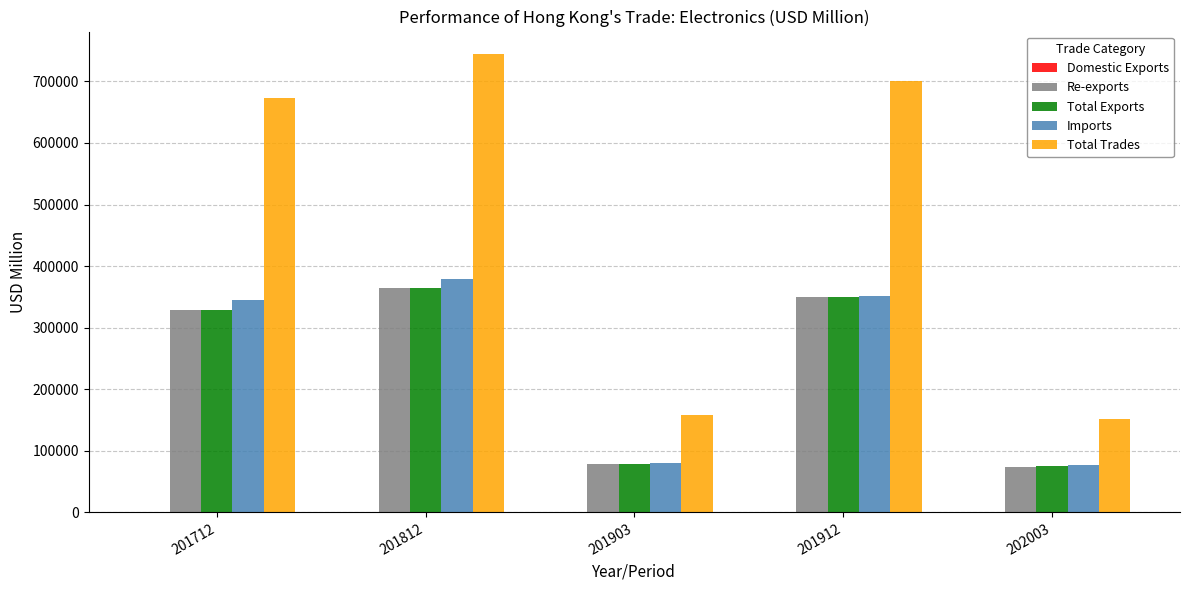

Which series has the largest total across all categories?

Total Trades